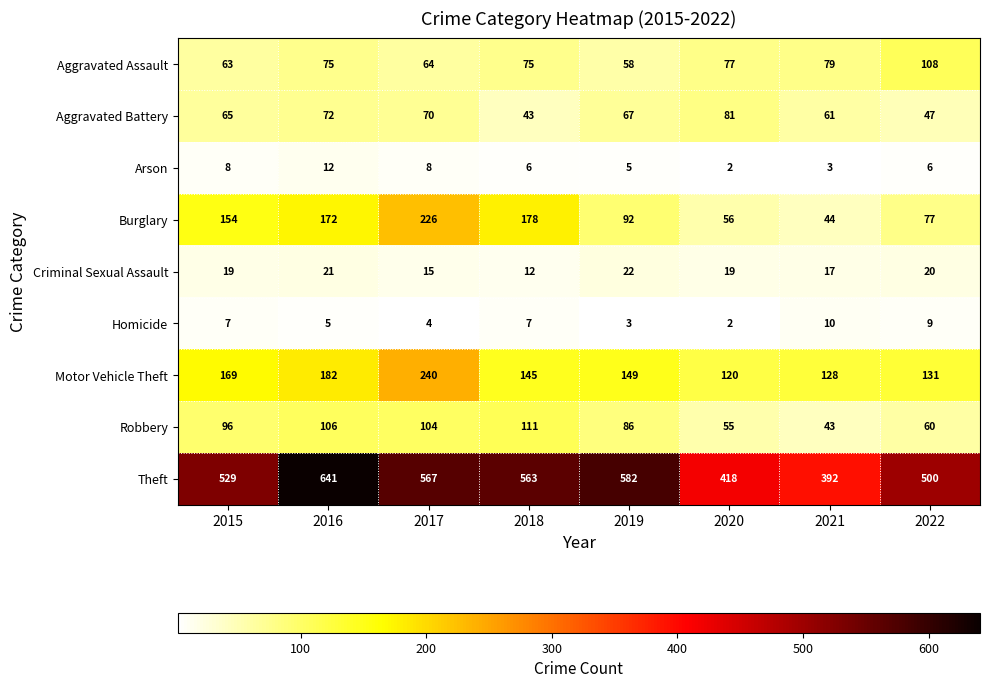

Where is Robbery nearest to the value 77?

2019